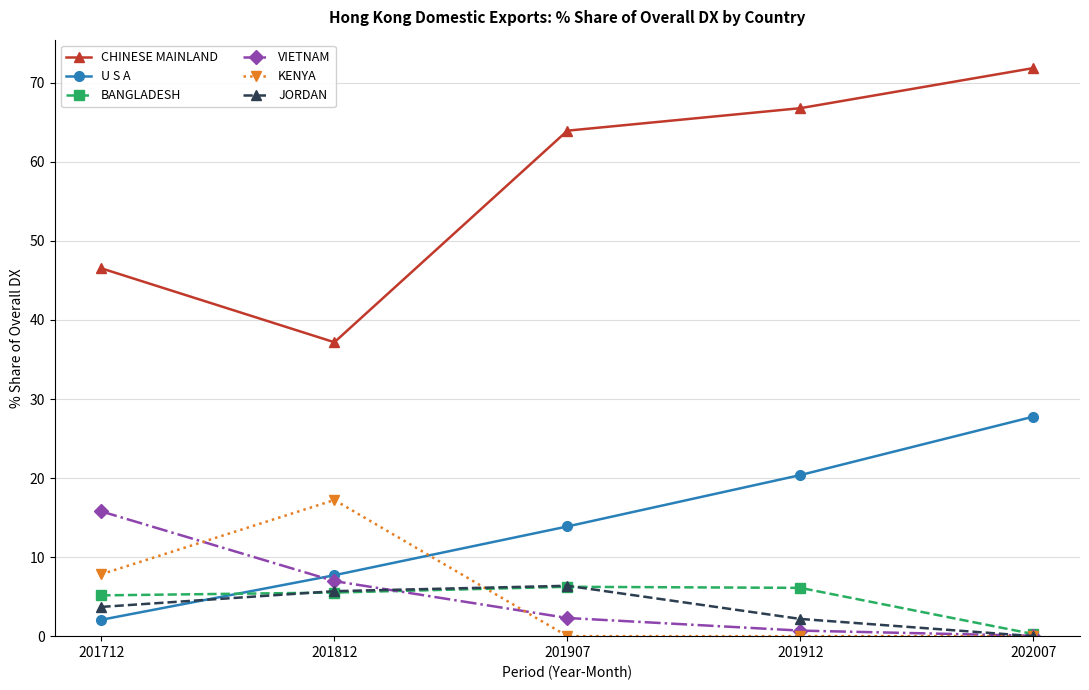

What is the difference between the maximum and second lowest values in the JORDAN series?

4.2